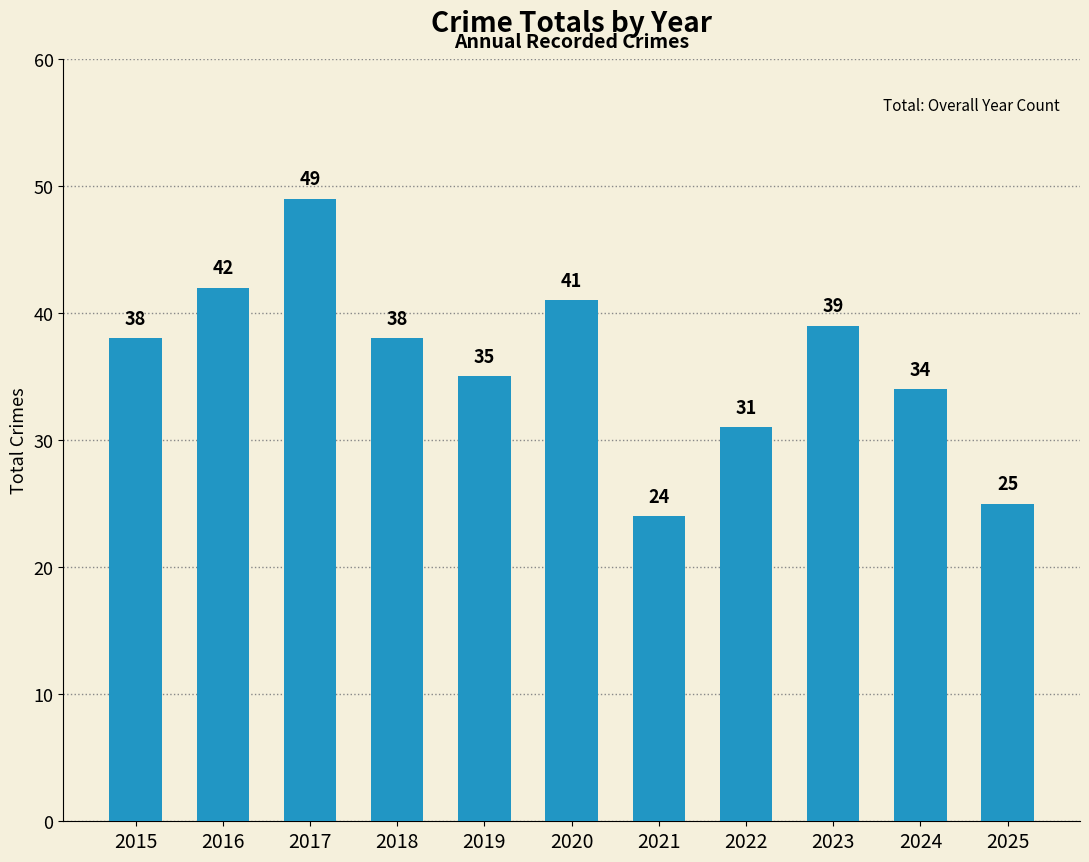

Reading left to right, what are all the values shown in this chart?

2015=38	2016=42	2017=49	2018=38	2019=35	2020=41	2021=24	2022=31	2023=39	2024=34	2025=25